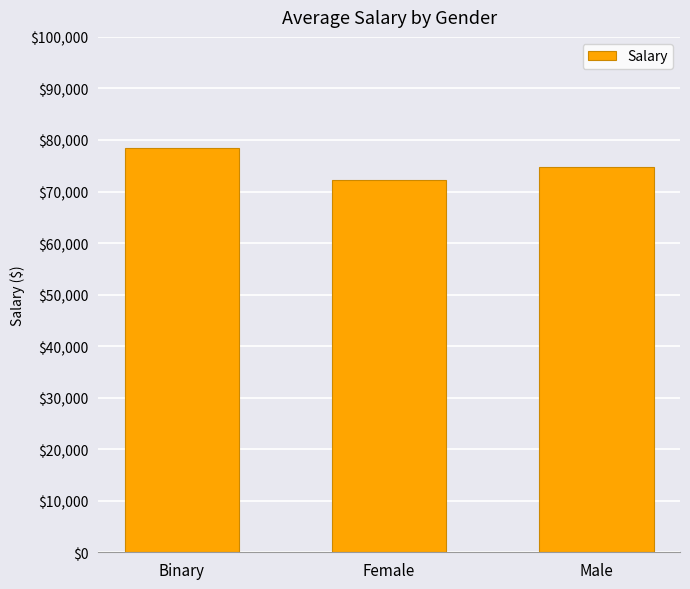

How many bars are there in total?

3